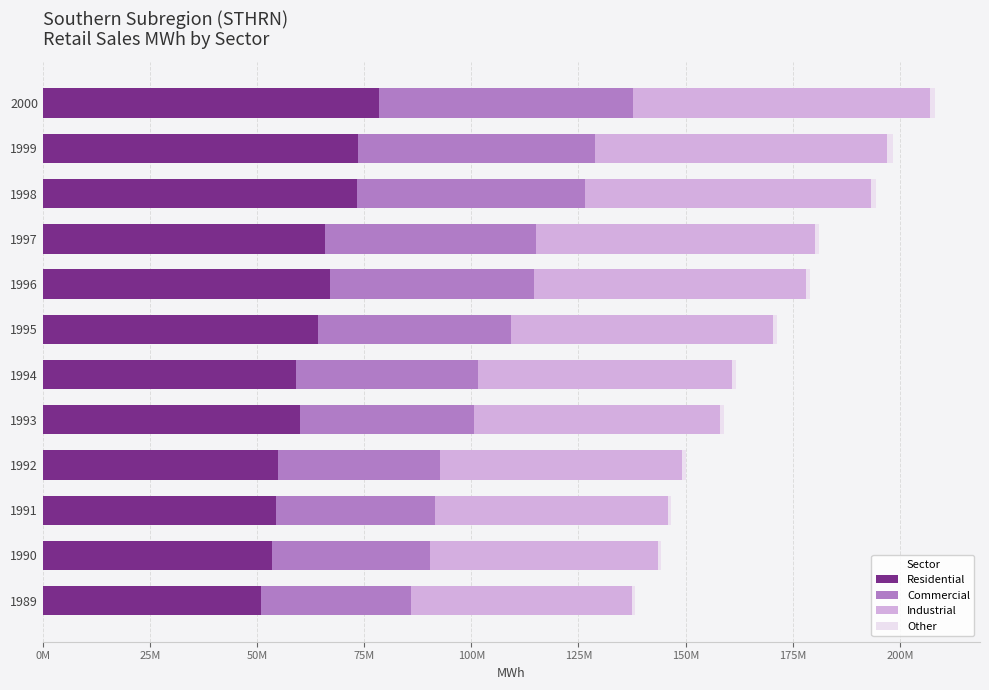

List the series in order of their peak value, lowest first.

Other, Commercial, Industrial, Residential